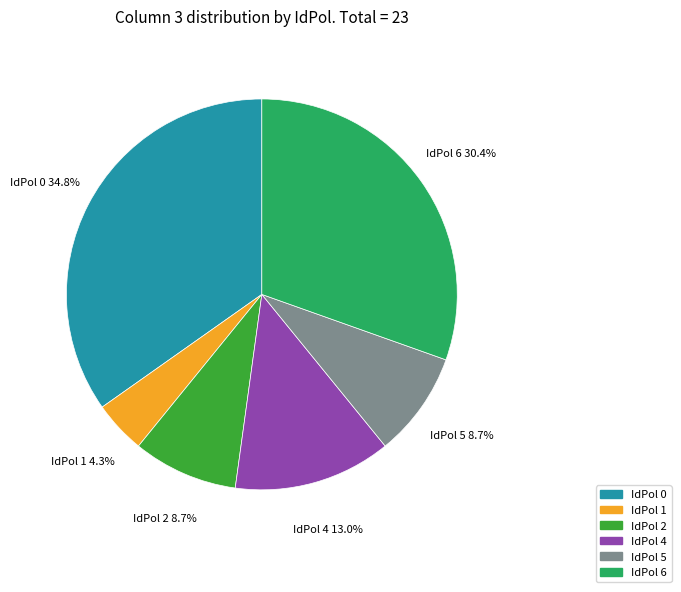

What percentage do IdPol 4 and IdPol 2 together represent?

21.7%